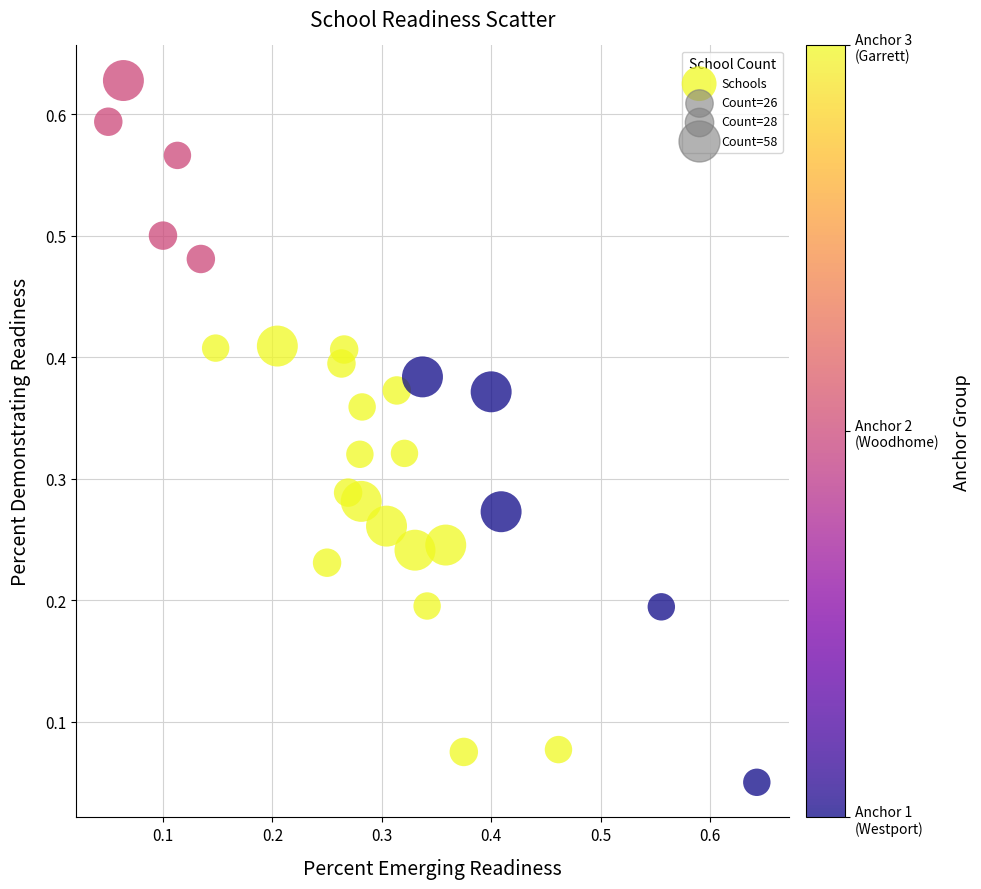

How many data points are displayed?

27